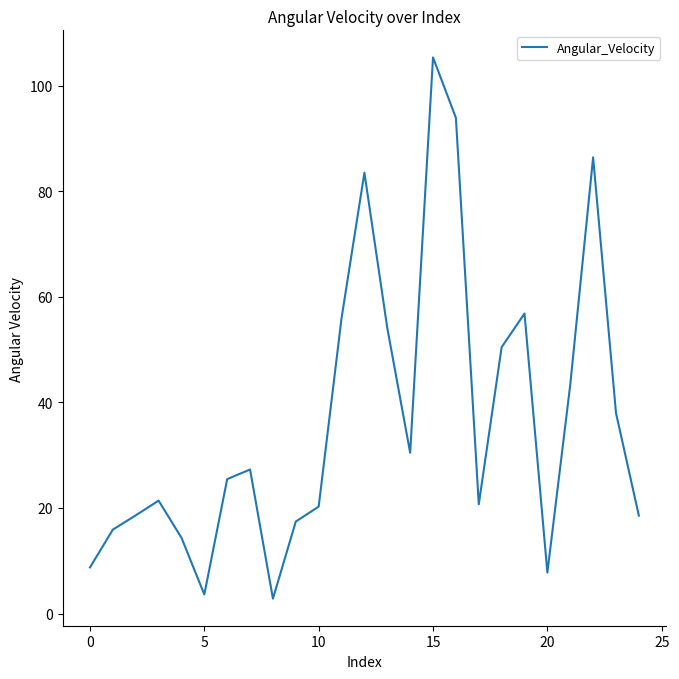

What is the difference between the maximum and minimum values?

102.5